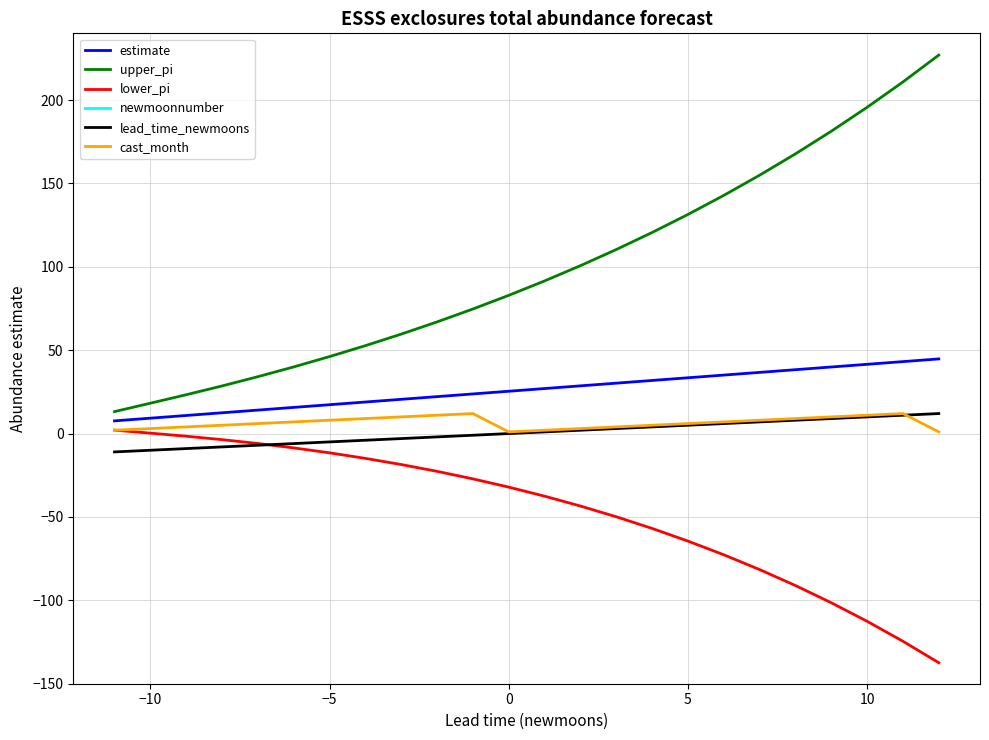

True or false: lead_time_newmoons and upper_pi intersect in this chart.

False